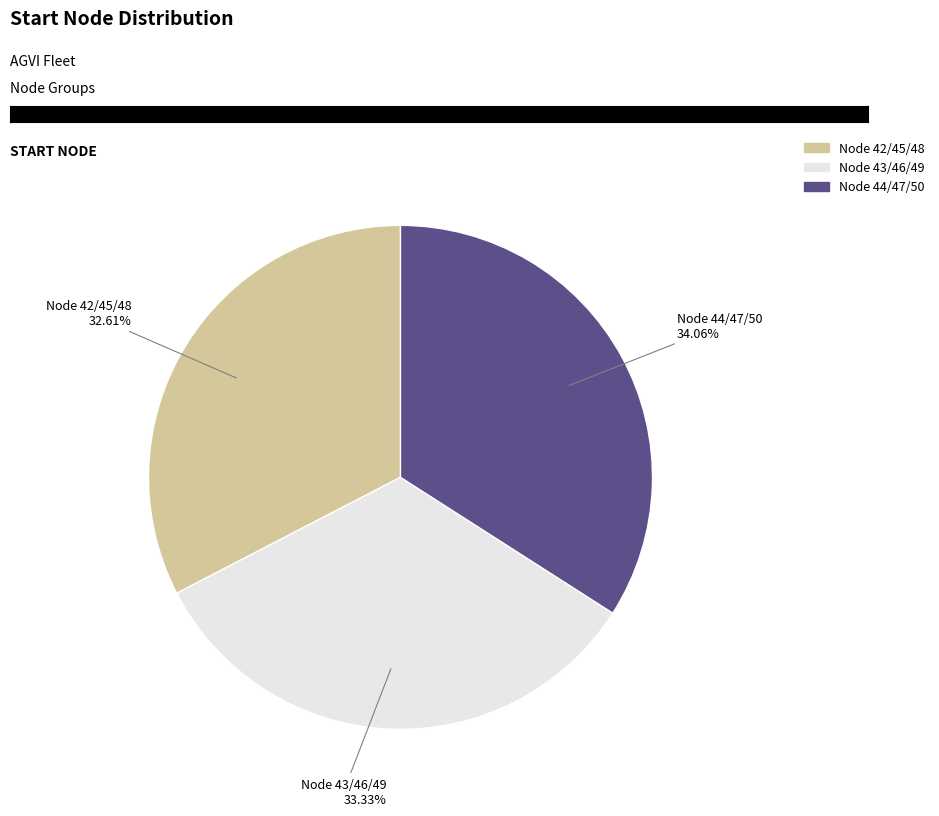

Is there any slice that represents more than half of the pie?

No